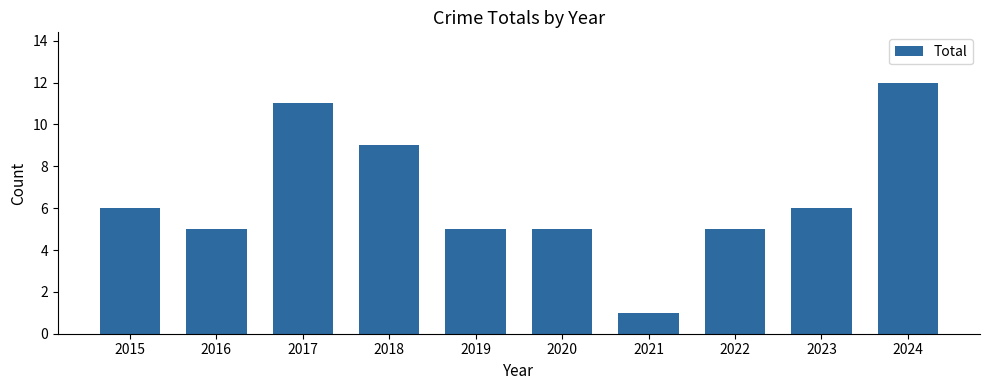

At which category does the chart reach its peak across all series?

2024